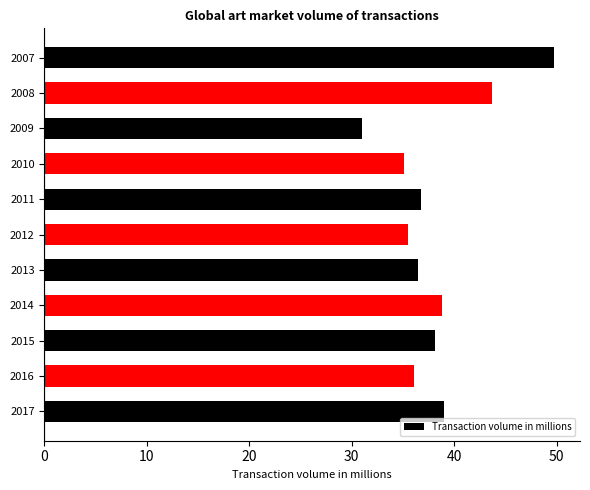

Between 2013 and 2010, which is larger?

2013